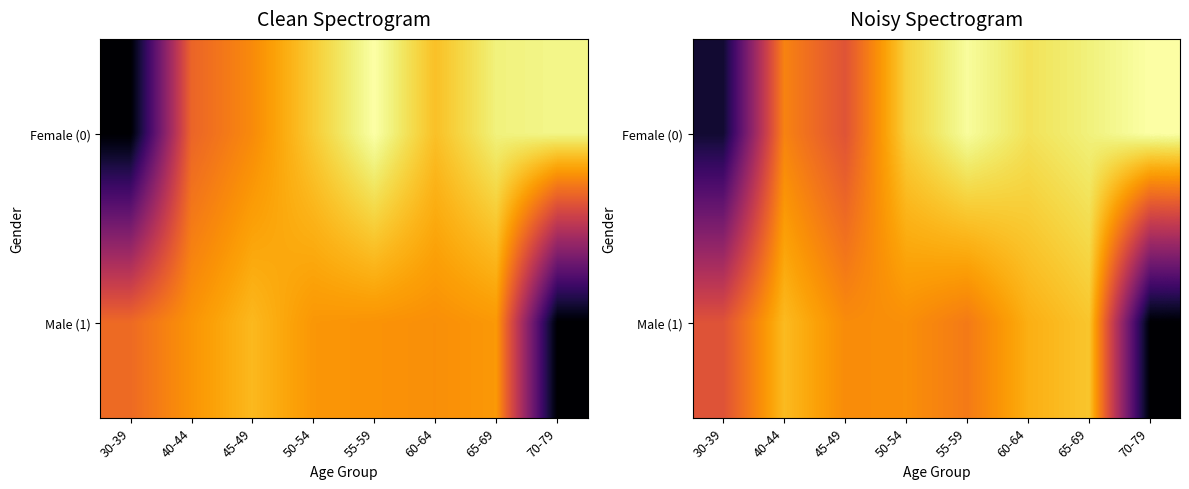

Is it true that Male (1) equals 344.1 at 60-64?

False